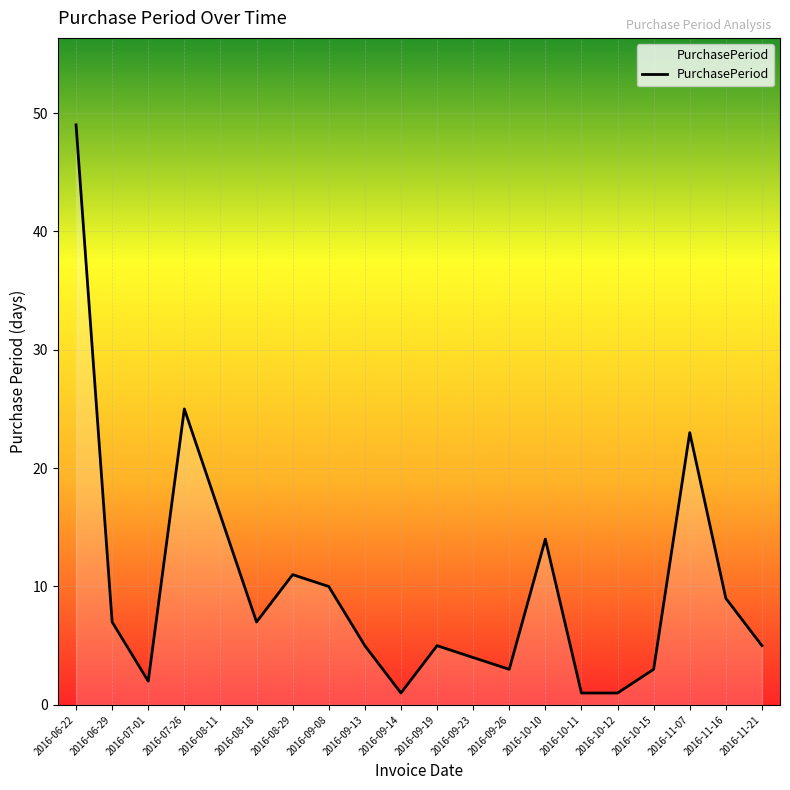

True or false: there are more than 0 points higher than both neighbors.

True